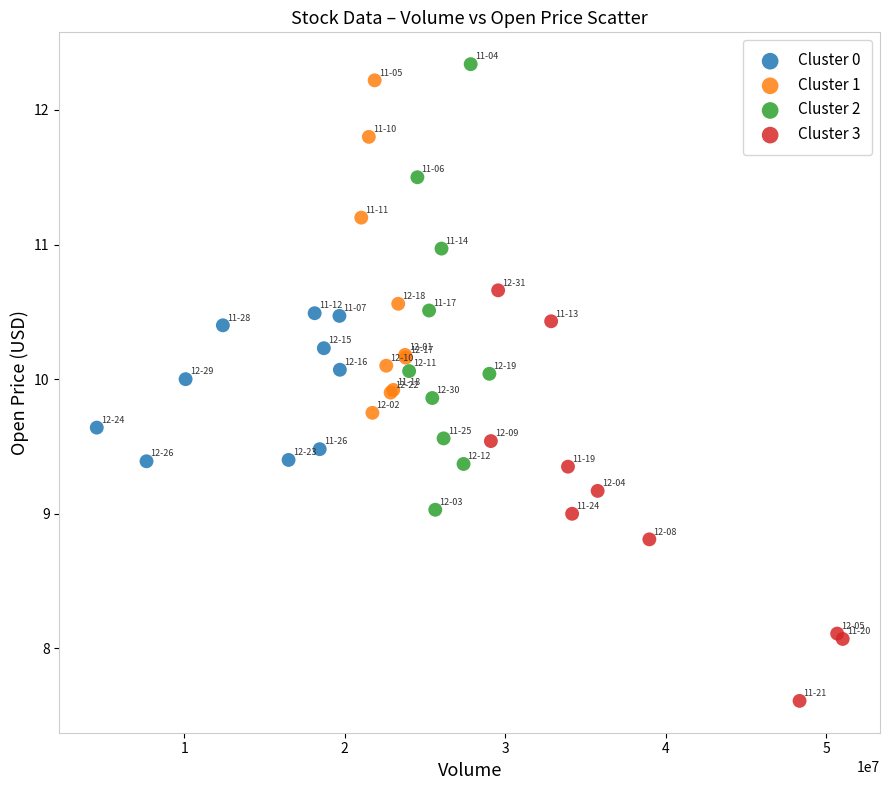

Which series reaches the minimum Y coordinate?

Cluster 3